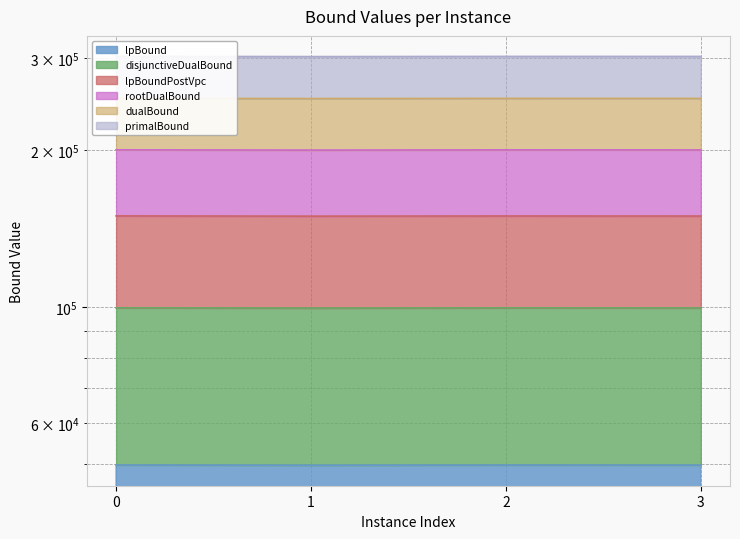

True or false: disjunctiveDualBound and lpBound intersect in this chart.

False